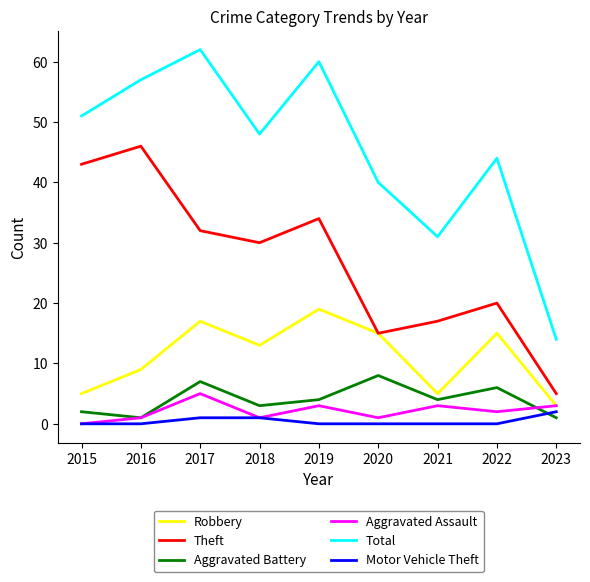

Is it true that Aggravated Battery equals 4 at 2021?

True